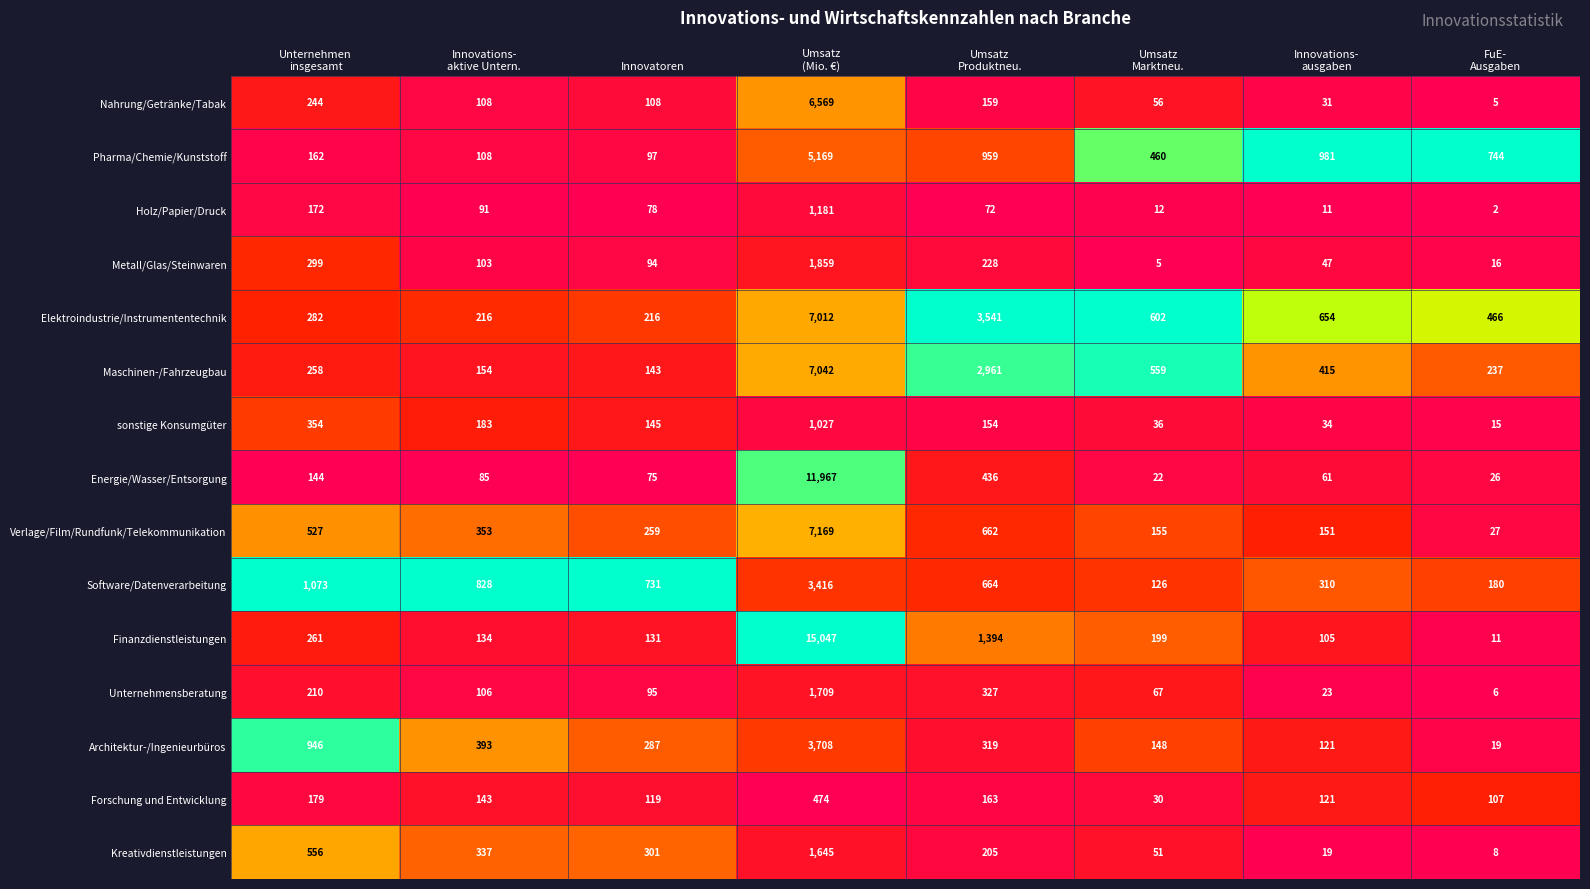

Which category has the lowest value across all series?

FuE-
Ausgaben